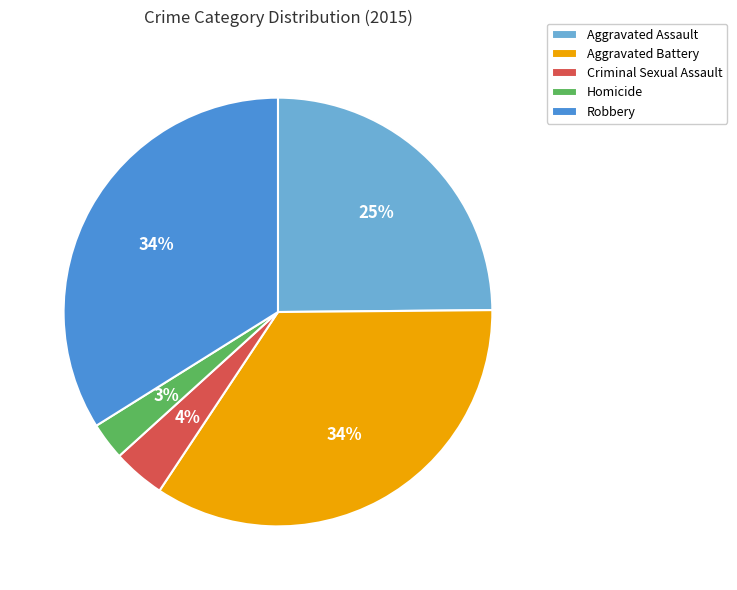

Is it true that Aggravated Assault is 18% of the pie?

False